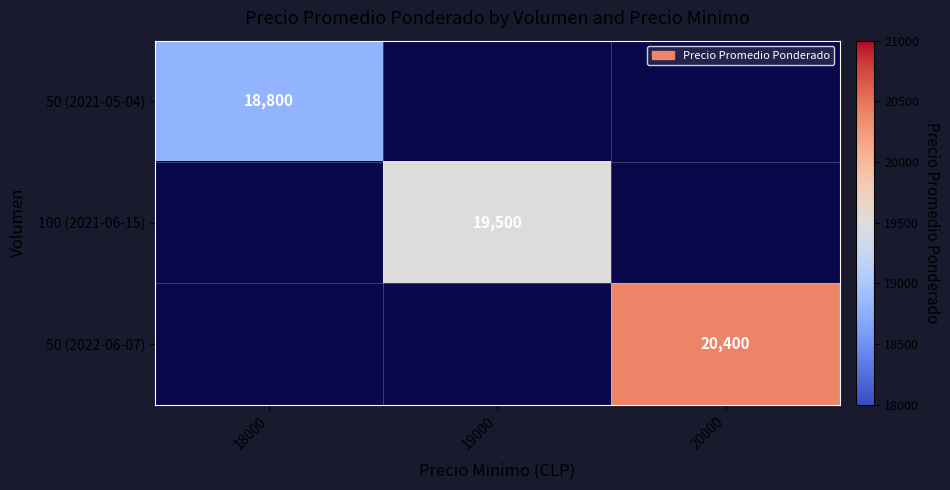

At how many categories does at least one series exceed 19336?

2